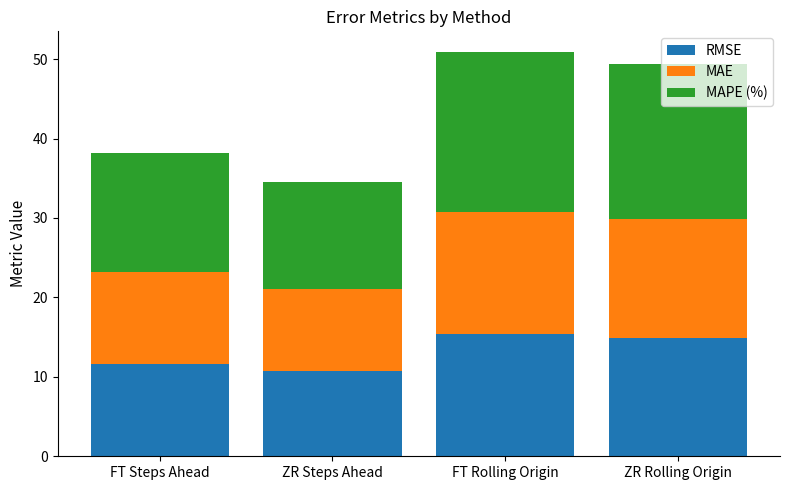

The RMSE series shows 3.8 at ZR Steps Ahead. True or false?

False